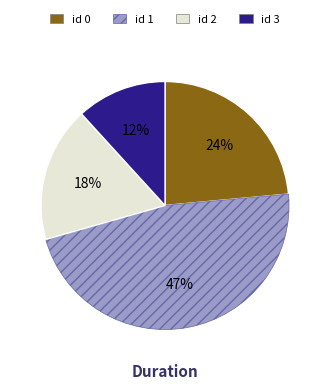

Does any single category account for the majority?

No